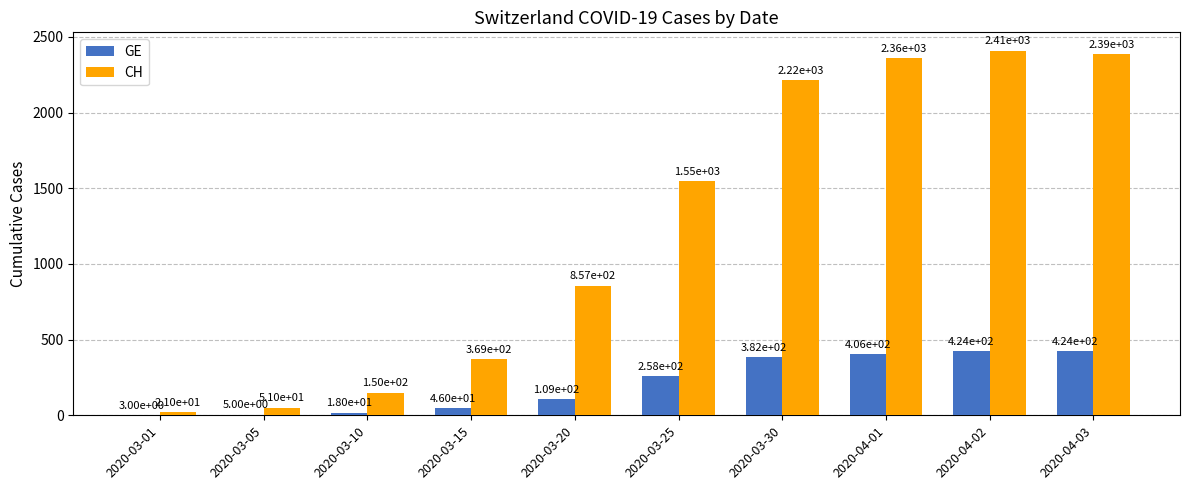

The value of GE at 2020-03-30 is 382. True or false?

True